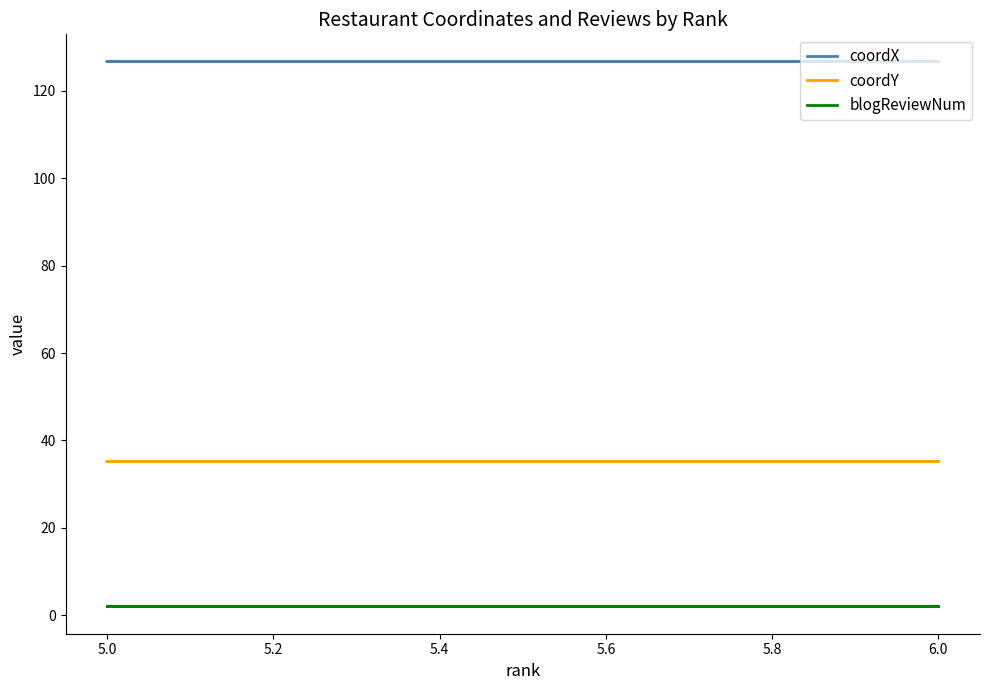

True or false: coordX and coordY cross at least once.

False